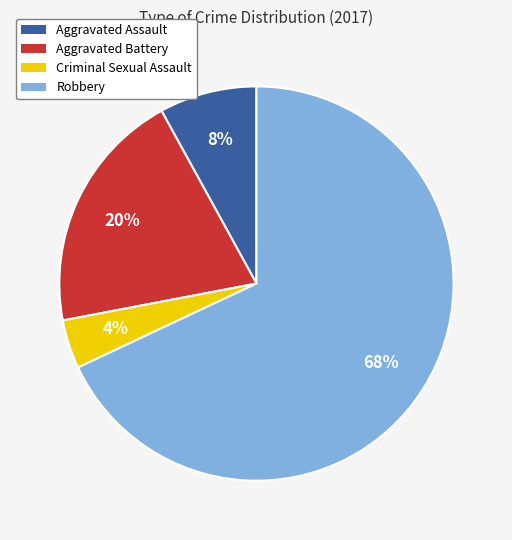

To the nearest percent, what portion does Aggravated Assault represent?

8%